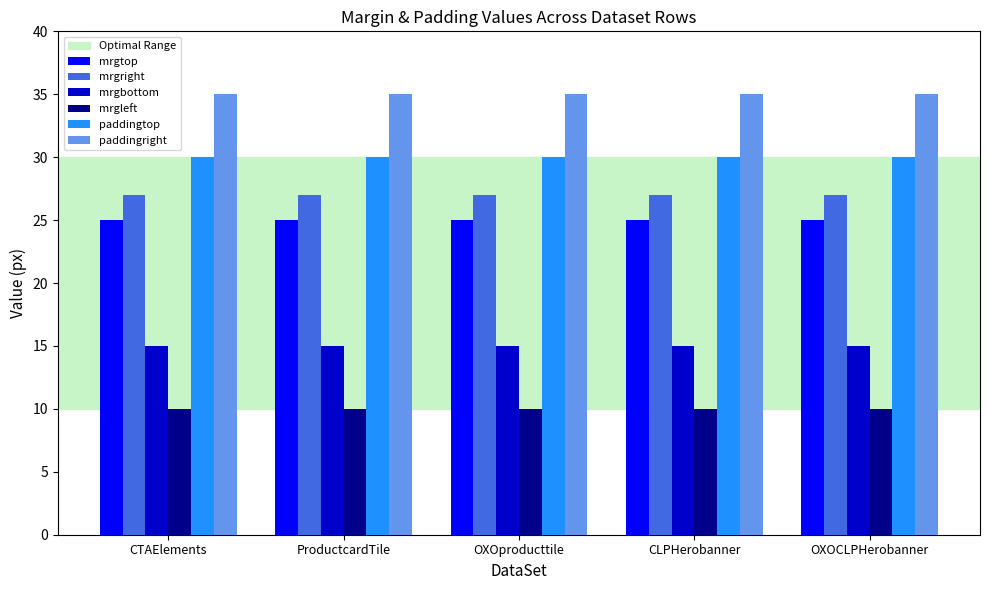

The mrgleft series shows 10 at ProductcardTile. True or false?

True